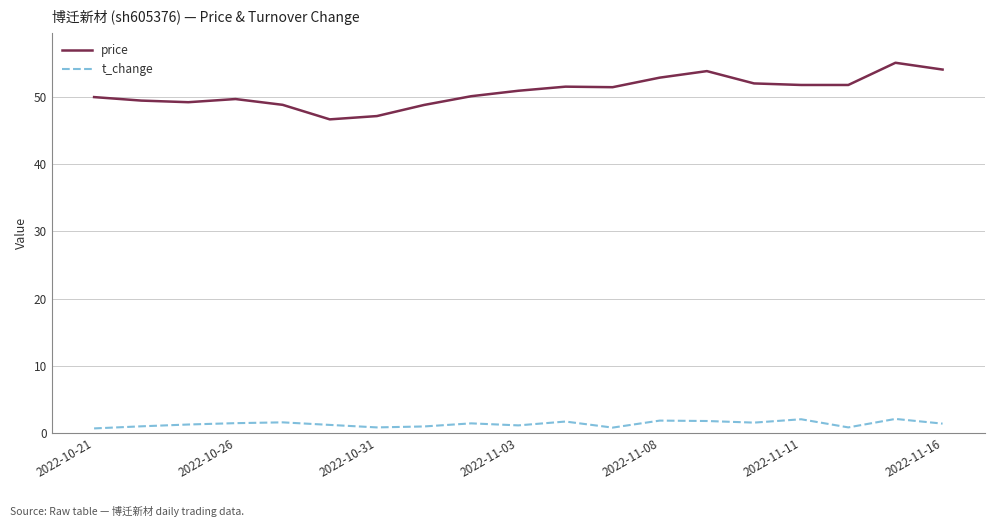

Which series has the widest spread of values?

price